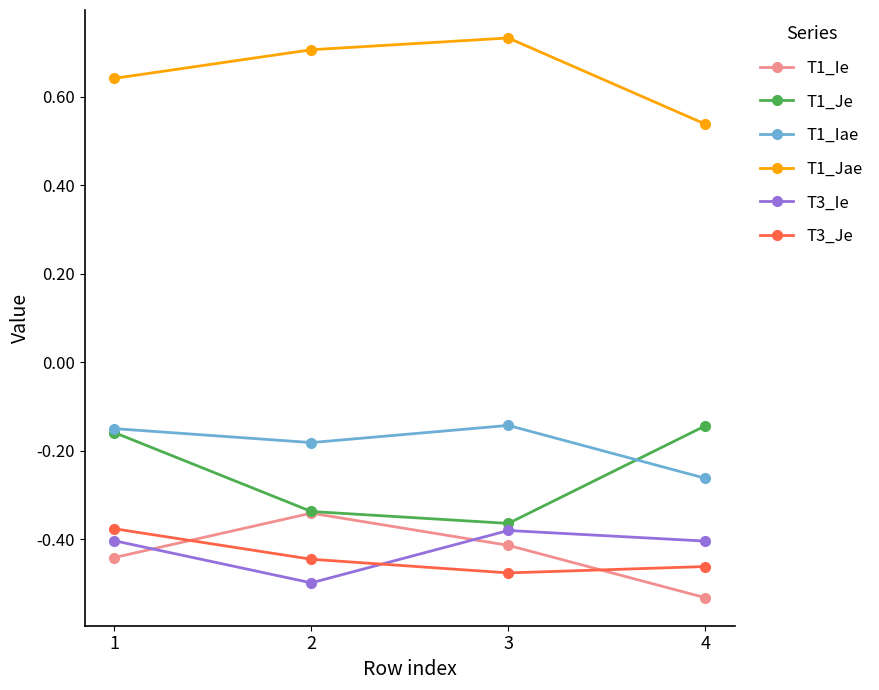

The value of T3_Je at 1 is -0.2. True or false?

False